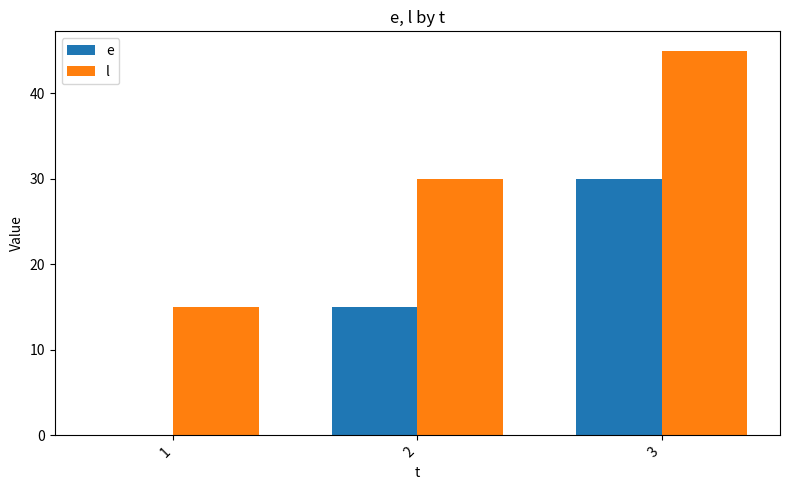

How many data points does each series have?

3